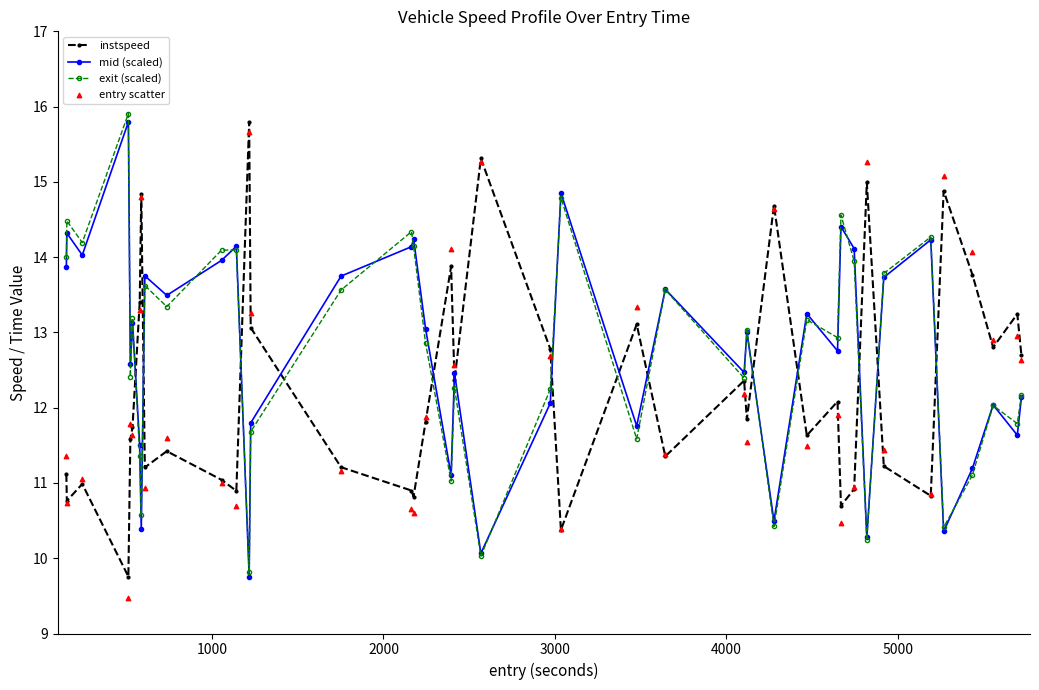

At which category is the sum across all series the highest?

12